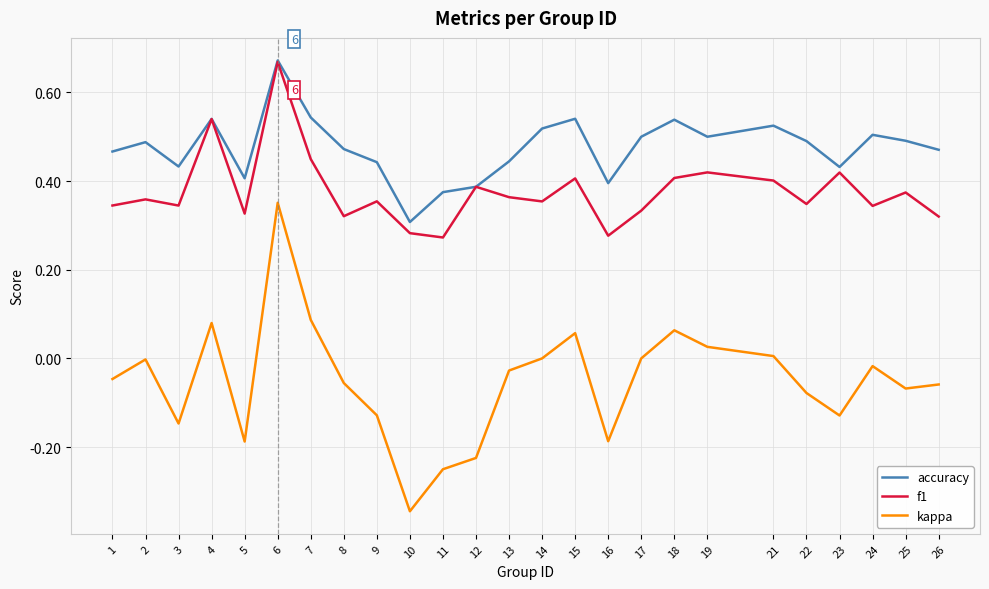

List the series in order of their overall mean, lowest first.

kappa, f1, accuracy